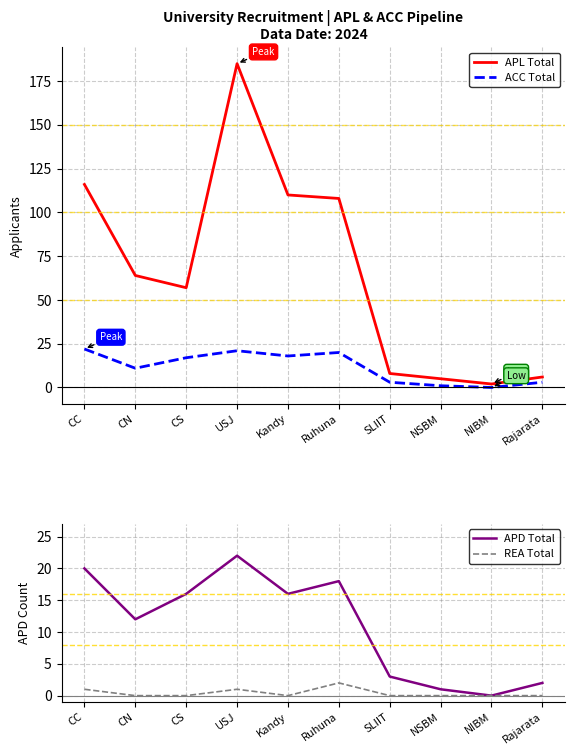

Rank the series at CS from lowest to highest value.

REA Total, APD Total, ACC Total, APL Total